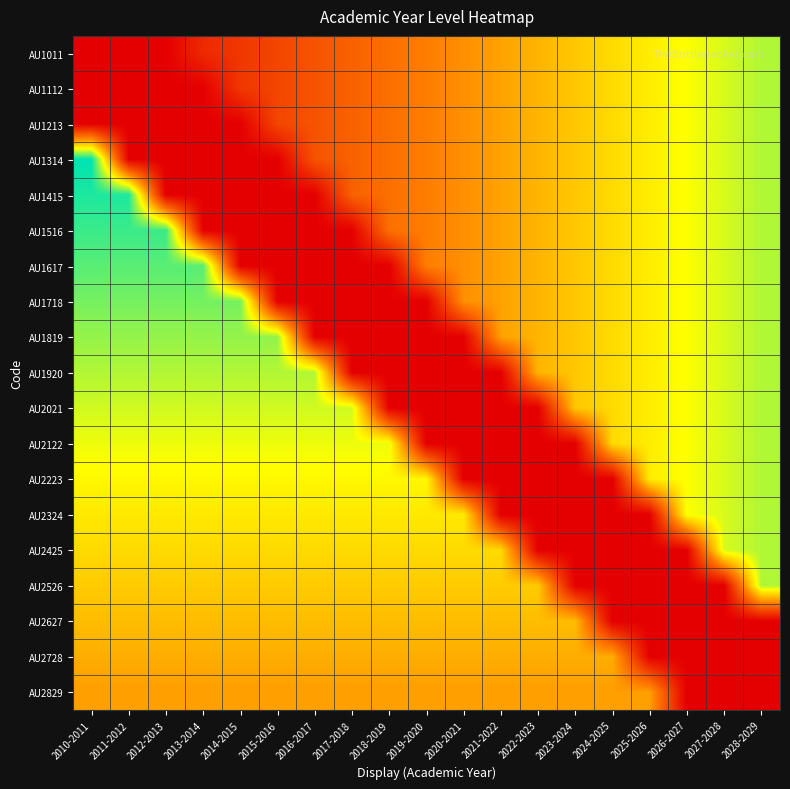

What is the total value across all series at 2027-2028?

8.1